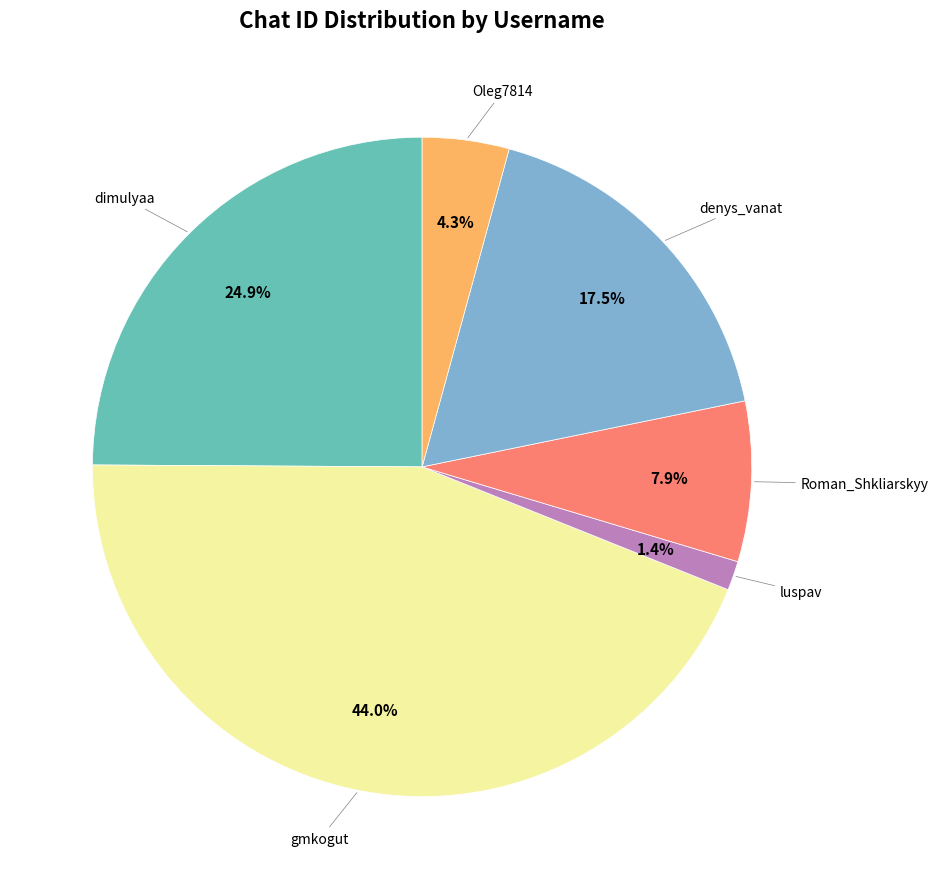

Does any single category account for the majority?

No